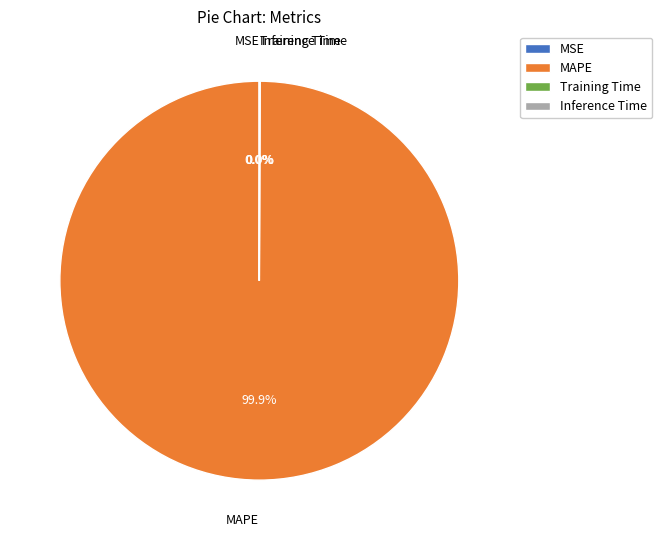

Is there any slice that represents more than half of the pie?

Yes